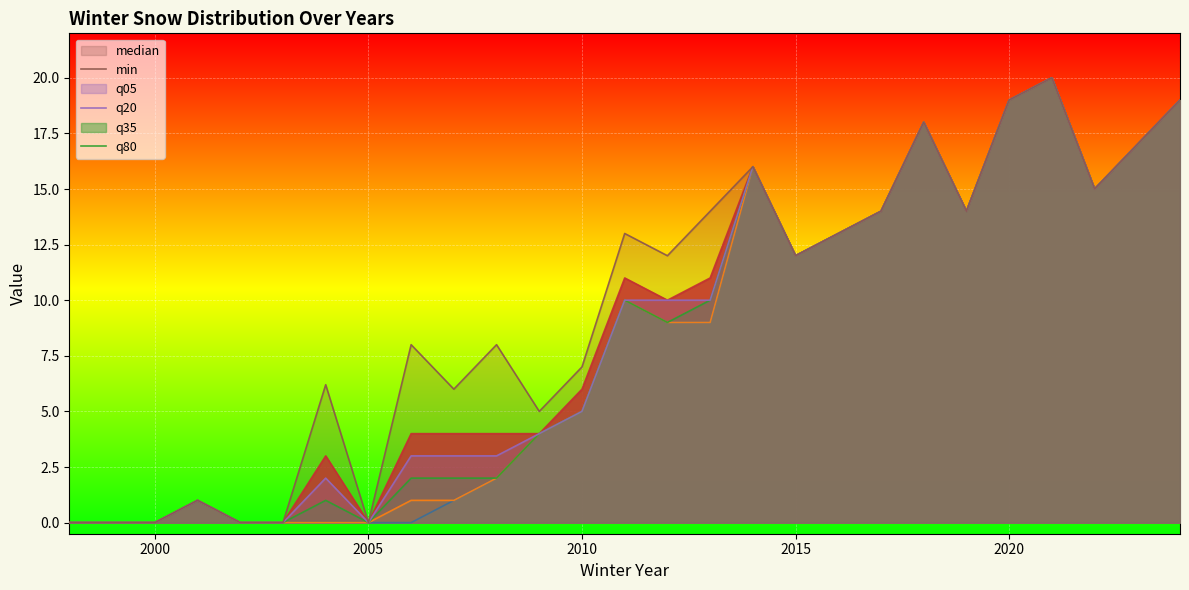

What is the sum of all q20 values?

223.0